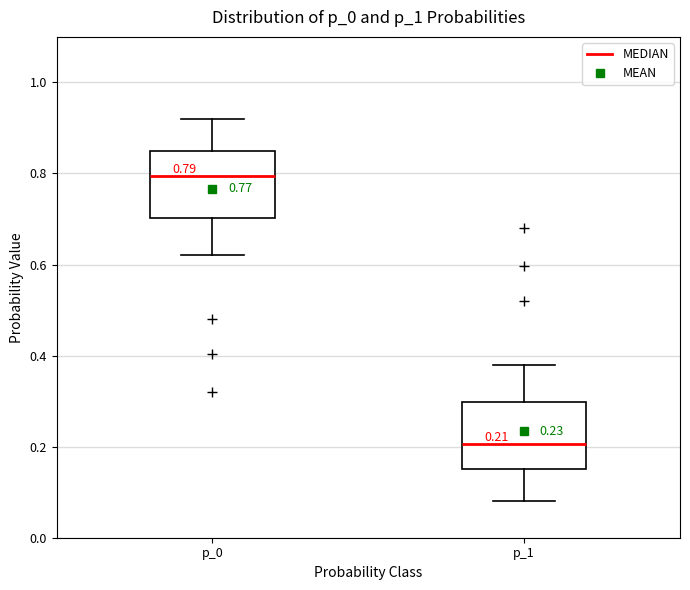

Which box's median line is the highest?

p_0